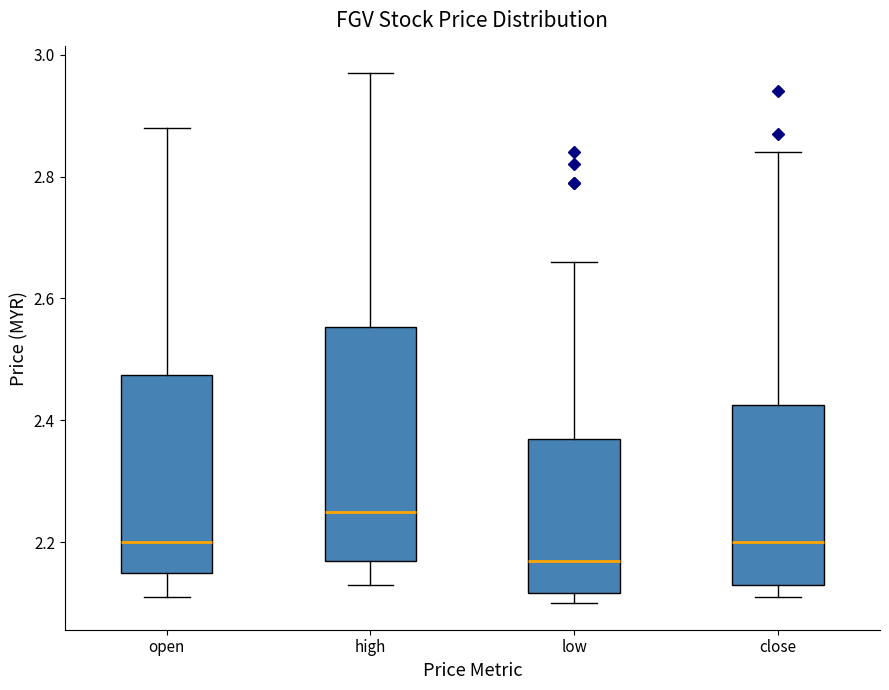

Which box is the tallest, from its lower edge to its upper edge?

high